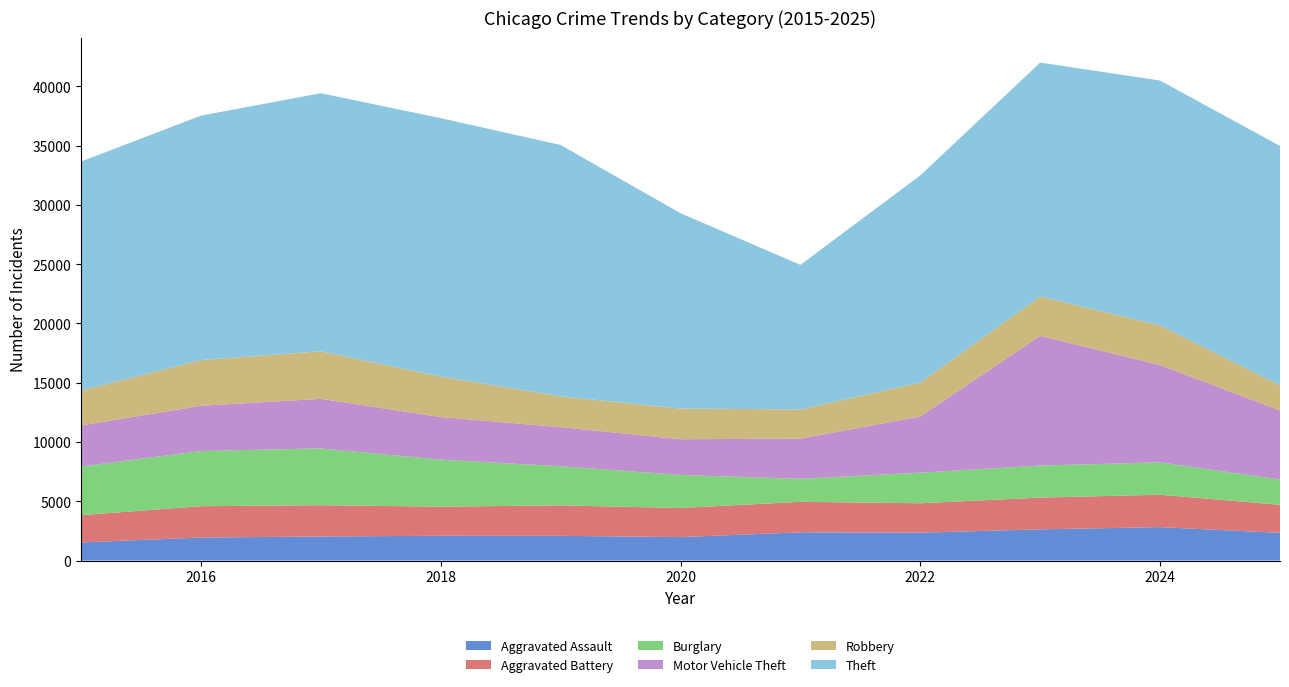

Reading left to right, list all the values displayed in this chart.

Aggravated Assault: 2015=1525	2016=1940	2017=2029	2018=2090	2019=2084	2020=1979	2021=2377	2022=2350	2023=2631	2024=2819	2025=2335
Aggravated Battery: 2015=2304	2016=2644	2017=2638	2018=2455	2019=2571	2020=2452	2021=2577	2022=2483	2023=2678	2024=2734	2025=2368
Burglary: 2015=4103	2016=4656	2017=4794	2018=3965	2019=3302	2020=2785	2021=1942	2022=2578	2023=2704	2024=2732	2025=2133
Motor Vehicle Theft: 2015=3461	2016=3819	2017=4184	2018=3596	2019=3299	2020=3021	2021=3386	2022=4749	2023=10946	2024=8209	2025=5830
Robbery: 2015=2944	2016=3854	2017=4012	2018=3414	2019=2600	2020=2587	2021=2465	2022=2861	2023=3324	2024=3345	2025=2128
Theft: 2015=19326	2016=20624	2017=21771	2018=21805	2019=21206	2020=16481	2021=12197	2022=17477	2023=19731	2024=20658	2025=20187